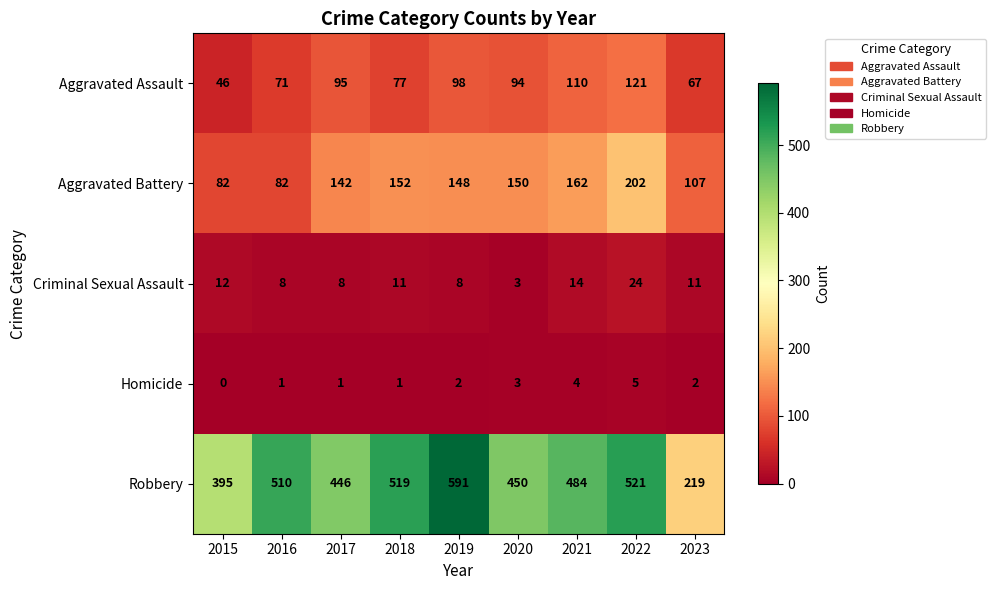

What is the difference between the Aggravated Assault values at 2015 and 2023?

21